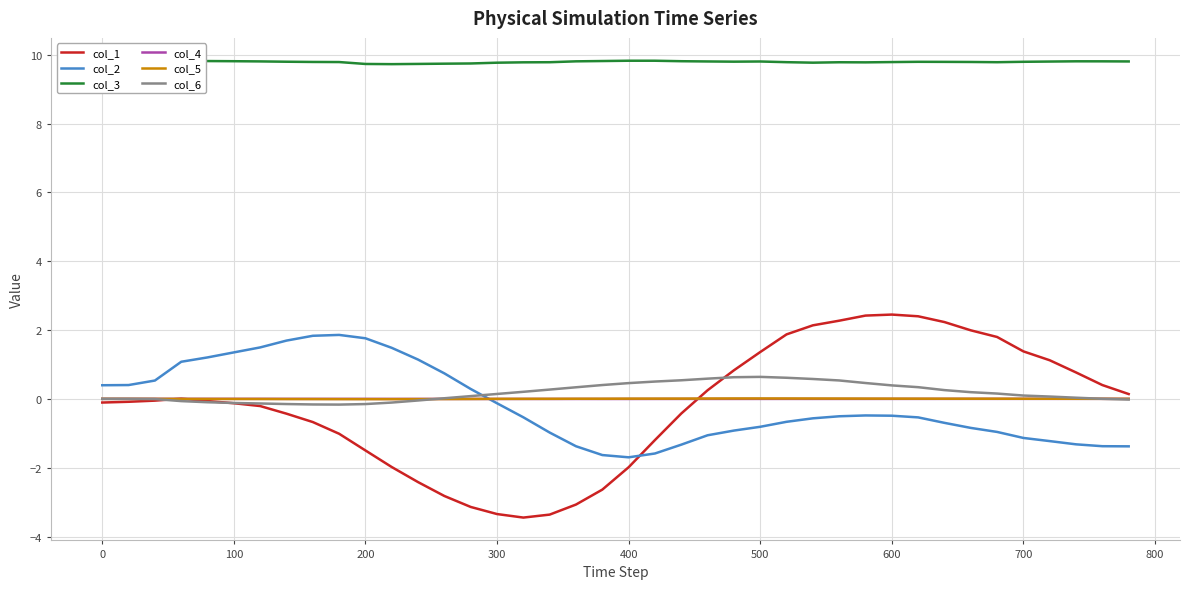

Which series has the largest total across all categories?

col_3